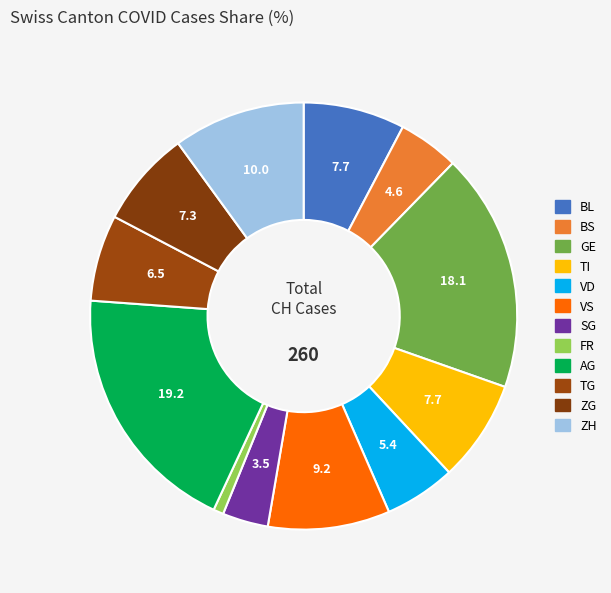

How many slices are in this pie chart?

12